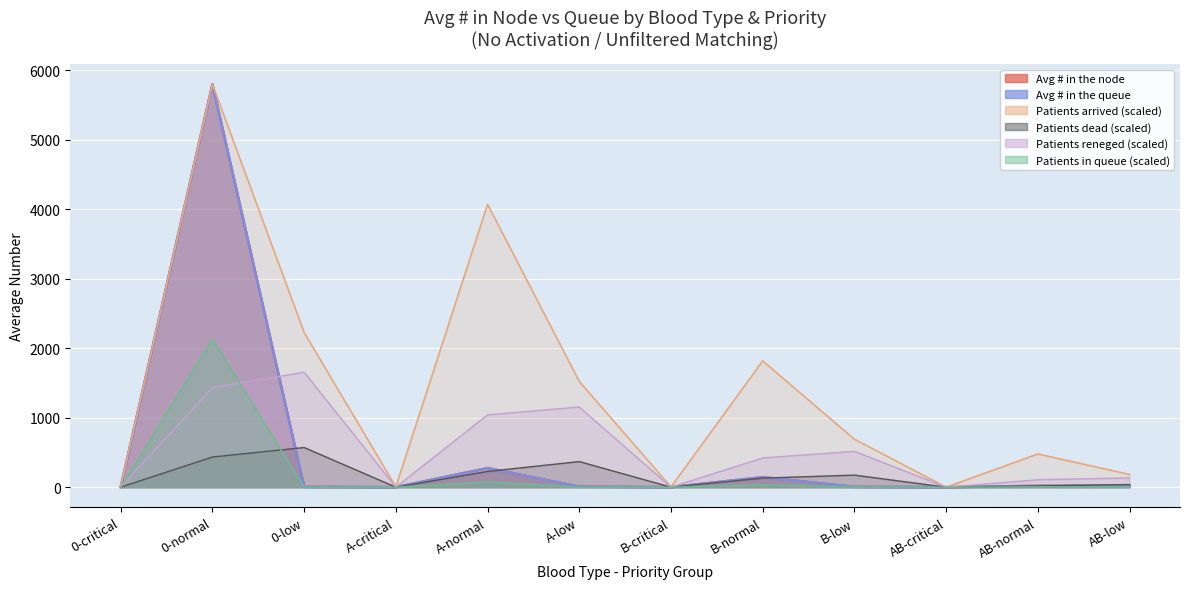

What is the average value of the Avg # in the queue series?

522.7